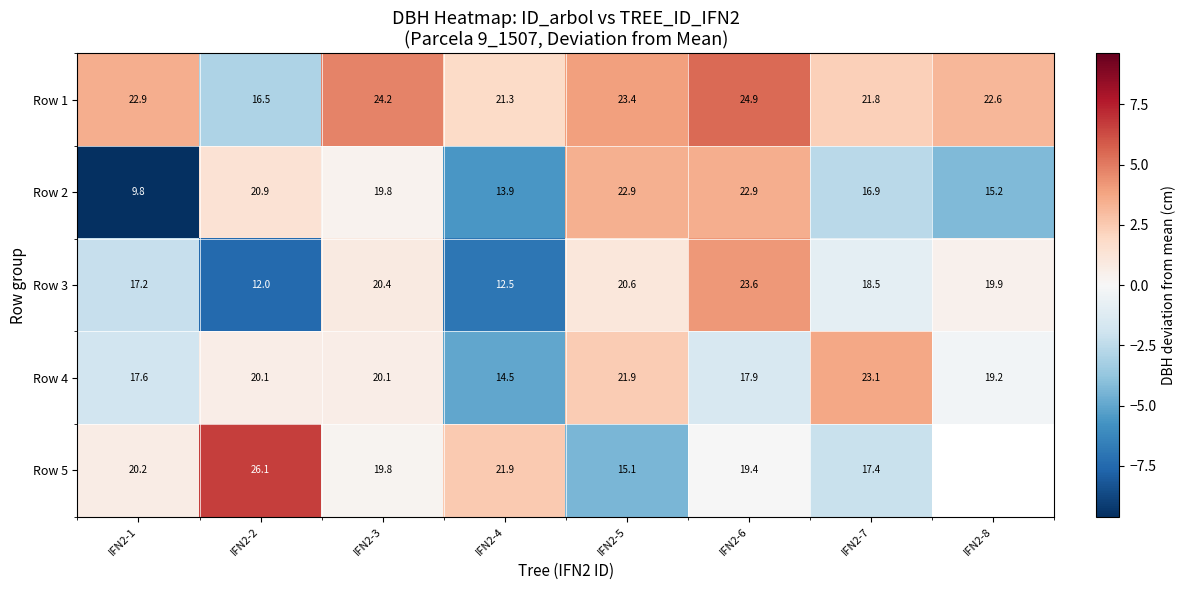

Between IFN2-4 and IFN2-5, which is larger?

IFN2-5